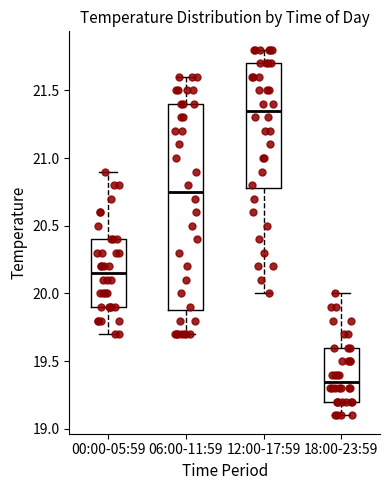

Which box has the lowest median line?

18:00-23:59